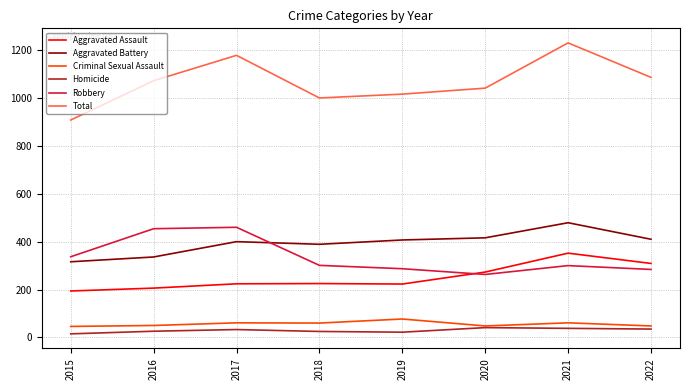

What is the difference between the Homicide values at 2018 and 2021?

13